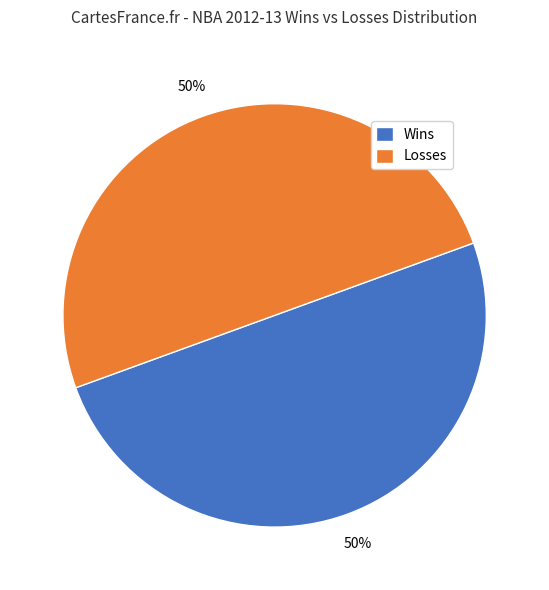

To the nearest percent, what is the combined percentage of Losses and Wins?

100%